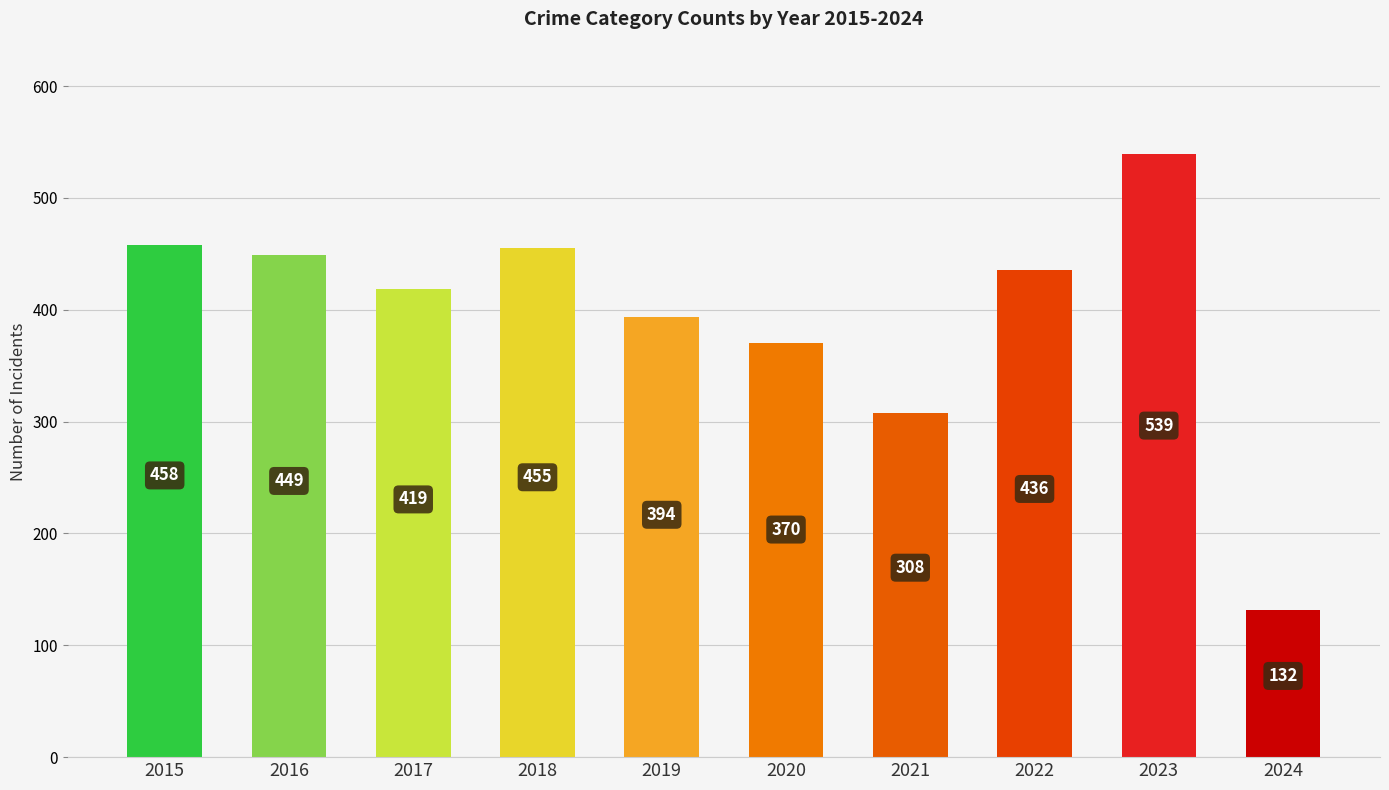

What is the value of the 8th bar from the left?

436